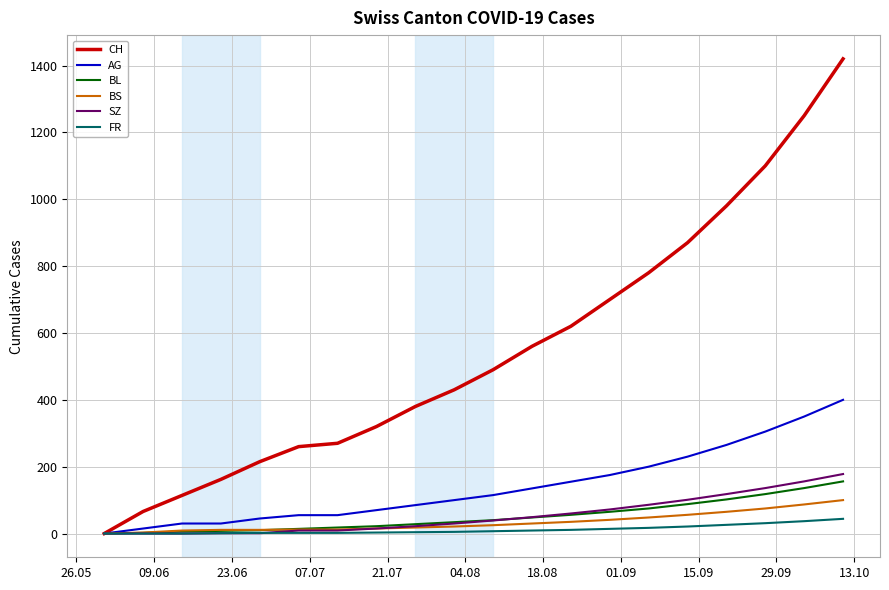

Which series has the widest spread of values?

CH